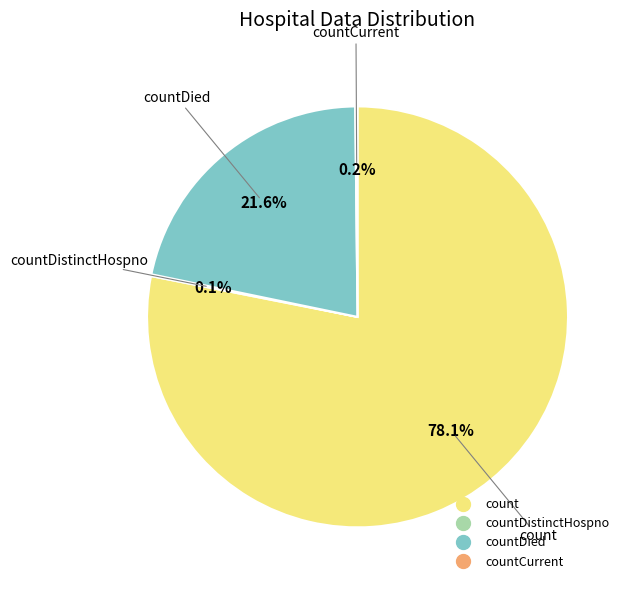

Does any single category account for the majority?

Yes